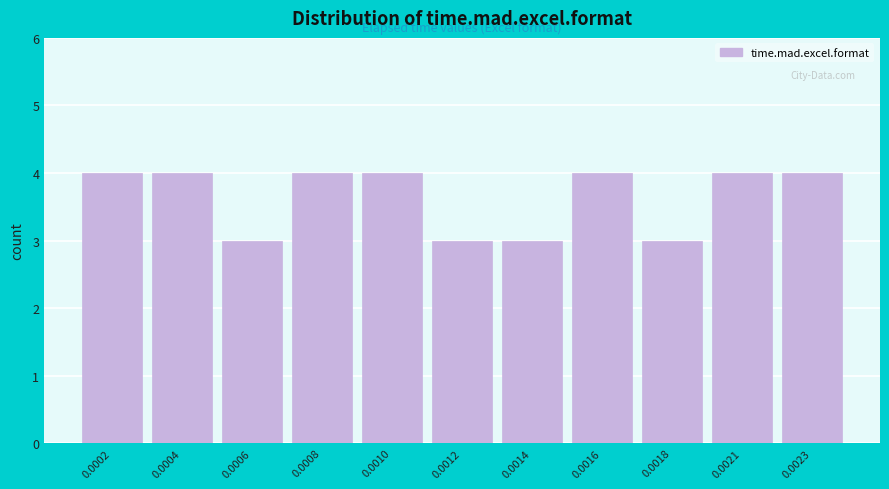

Reading left to right, transcribe all the data shown in this chart.

0.0002=4	0.0004=4	0.0006=3	0.0008=4	0.0010=4	0.0012=3	0.0014=3	0.0016=4	0.0018=3	0.0021=4	0.0023=4